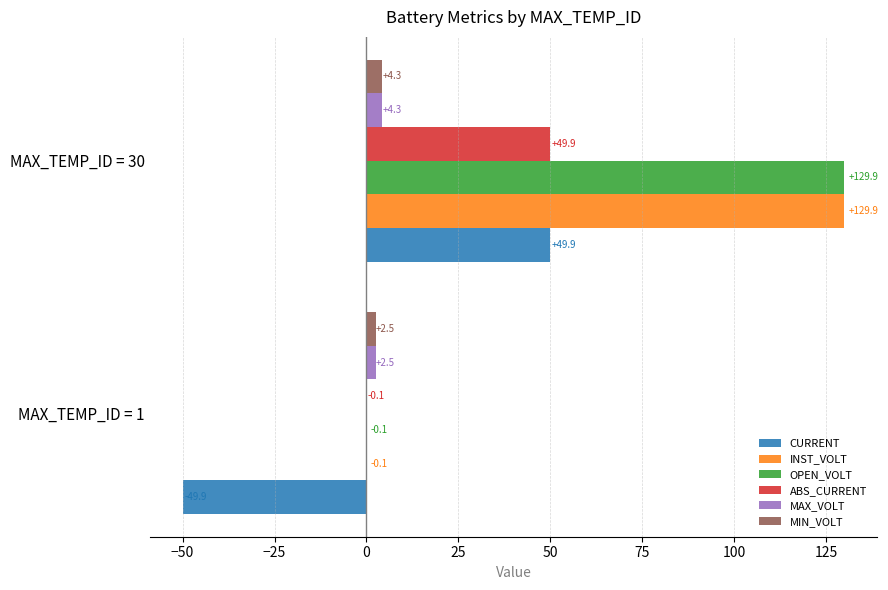

What is the approximate value of MIN_VOLT at MAX_TEMP_ID = 30?

4.3